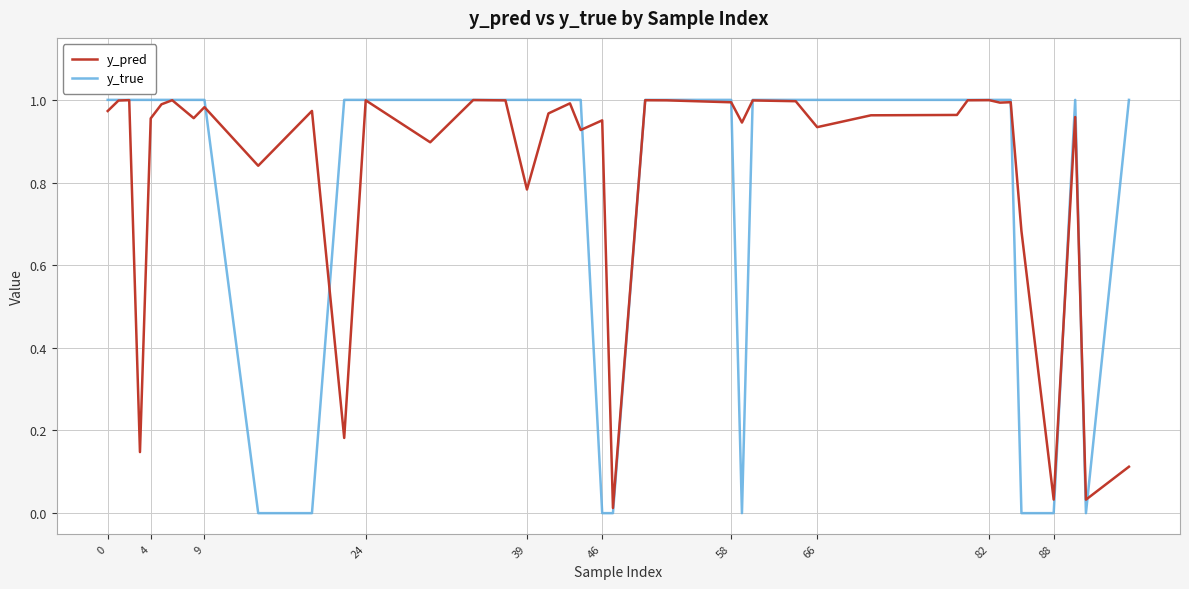

Which series has the largest range (max minus min)?

y_true